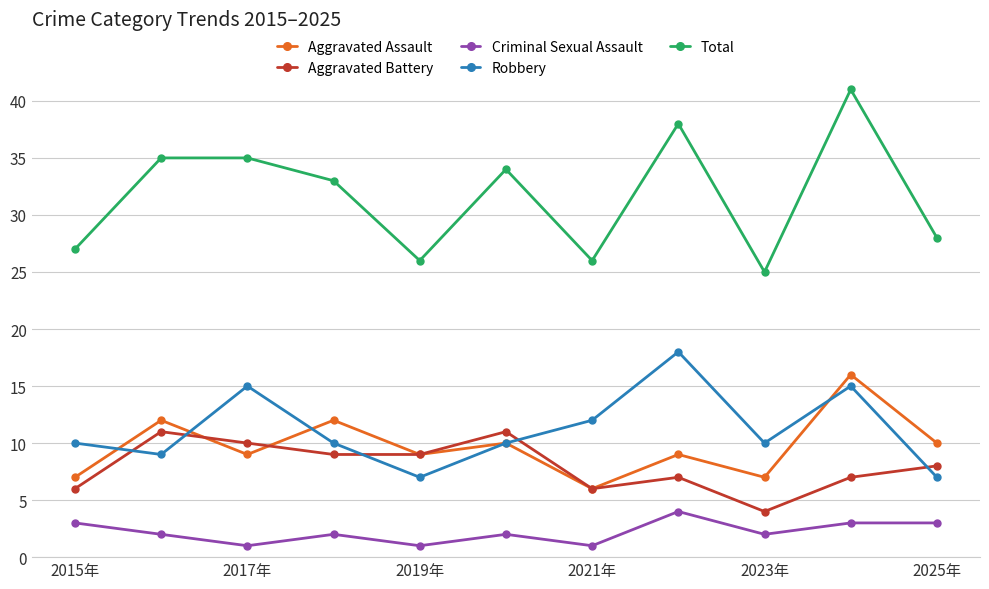

Which series has the largest total across all categories?

Total